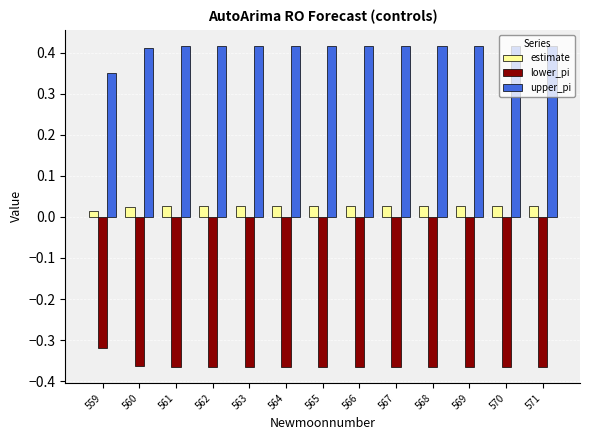

Are the bars horizontal?

No